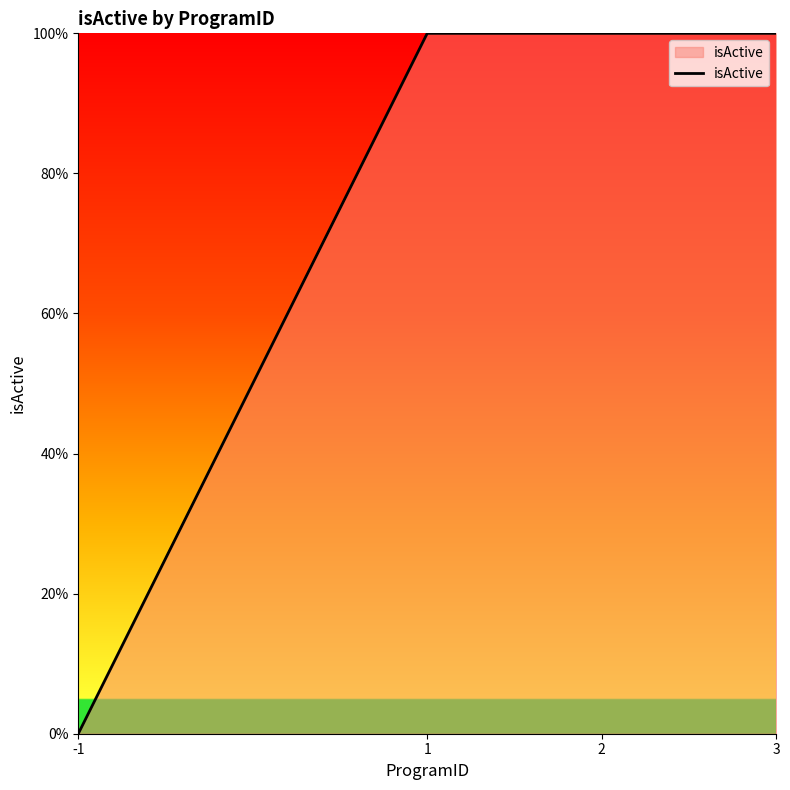

List the labels in order of value, smallest first.

-1, 1, 2, 3